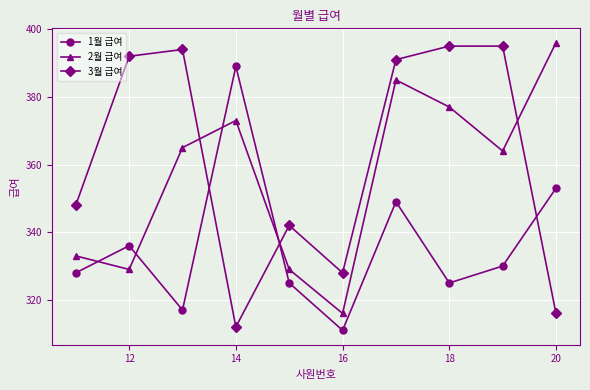

True or false: 2월 급여 has more than 0 points higher than both neighbors.

True